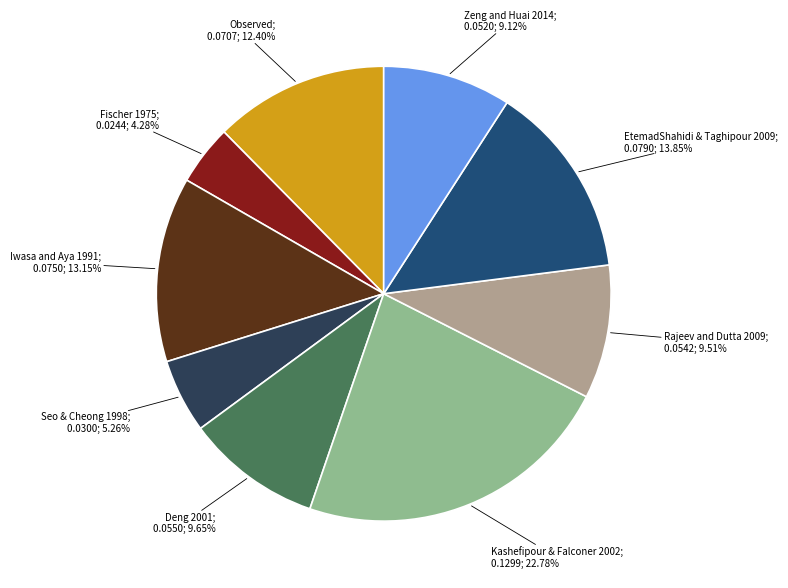

What is the largest slice in the pie chart?

Kashefipour & Falconer 2002